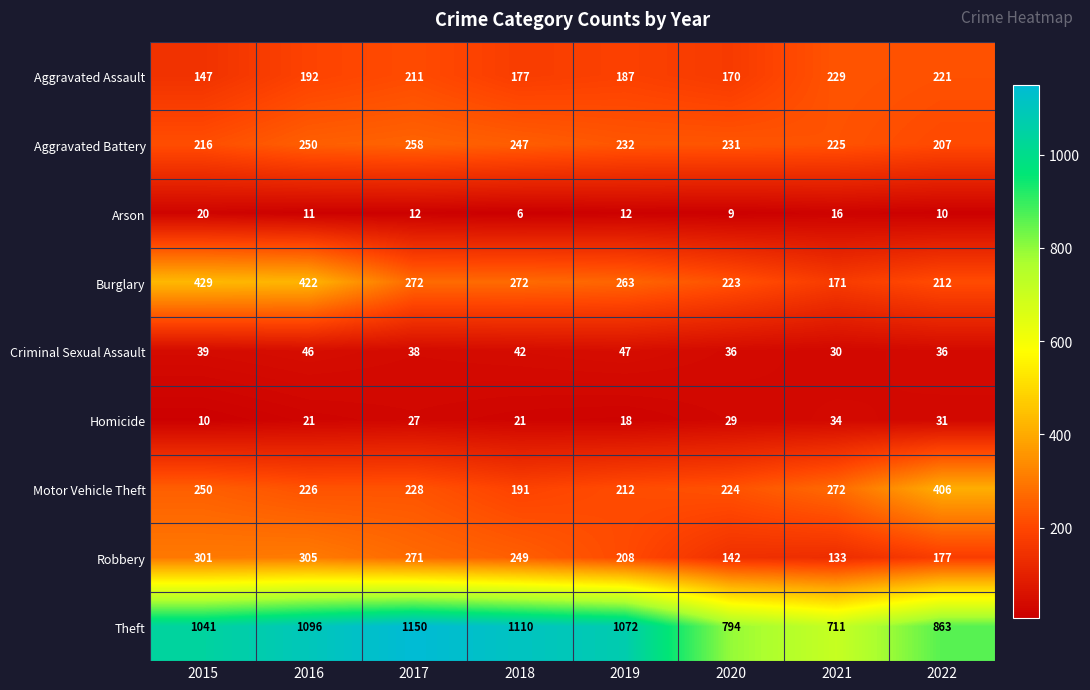

At how many categories does at least one series exceed 859?

6